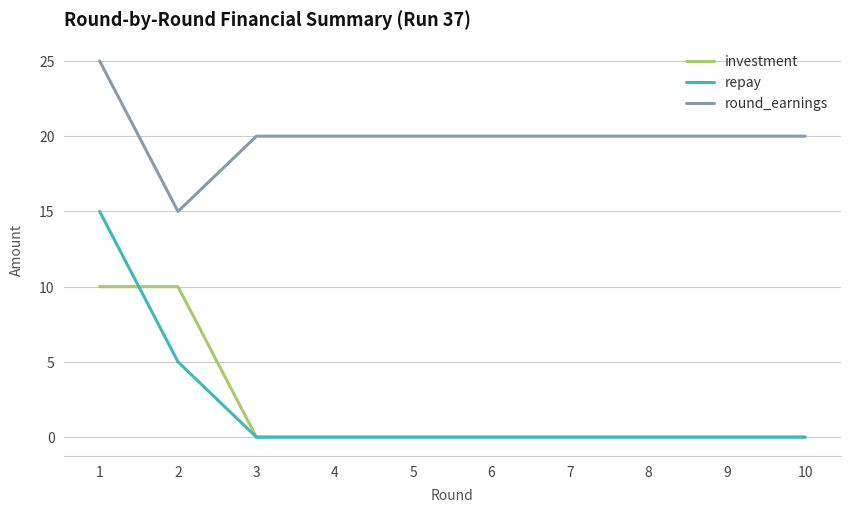

Count the investment values in the range 0 to 1.

8